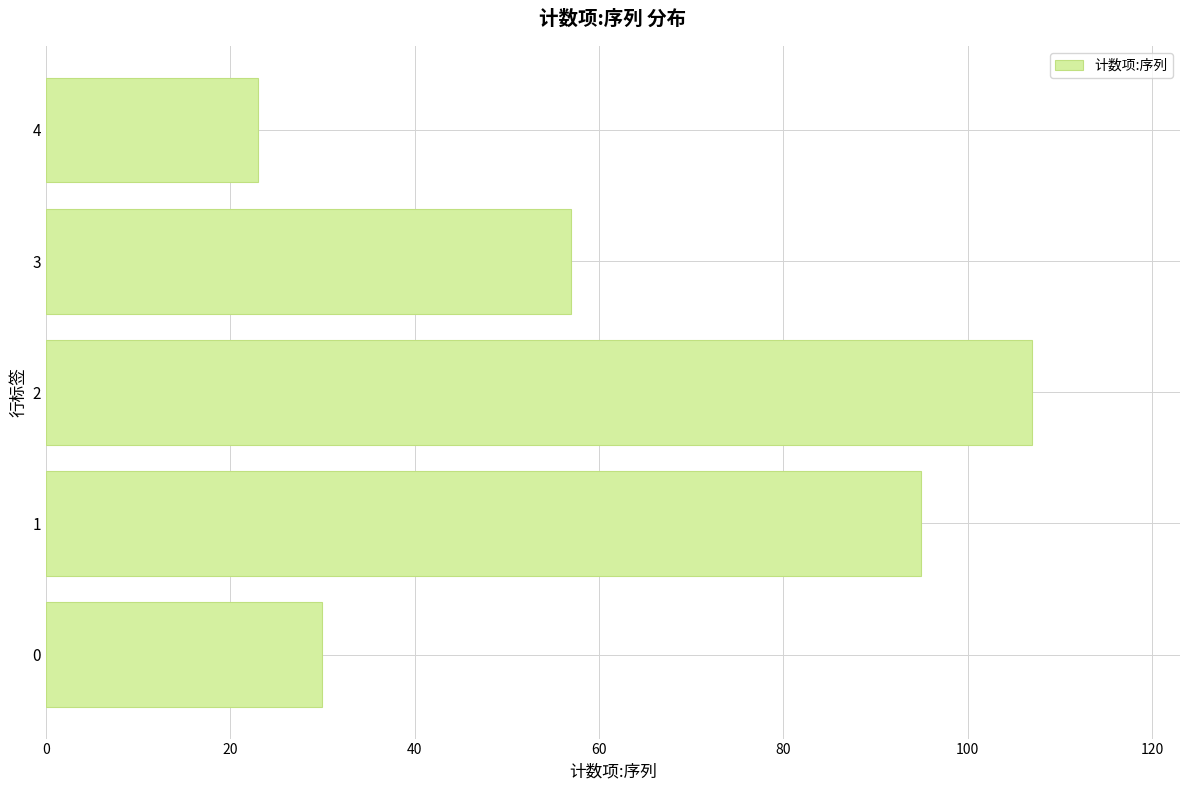

True or false: the data shows 32 at 3.

False